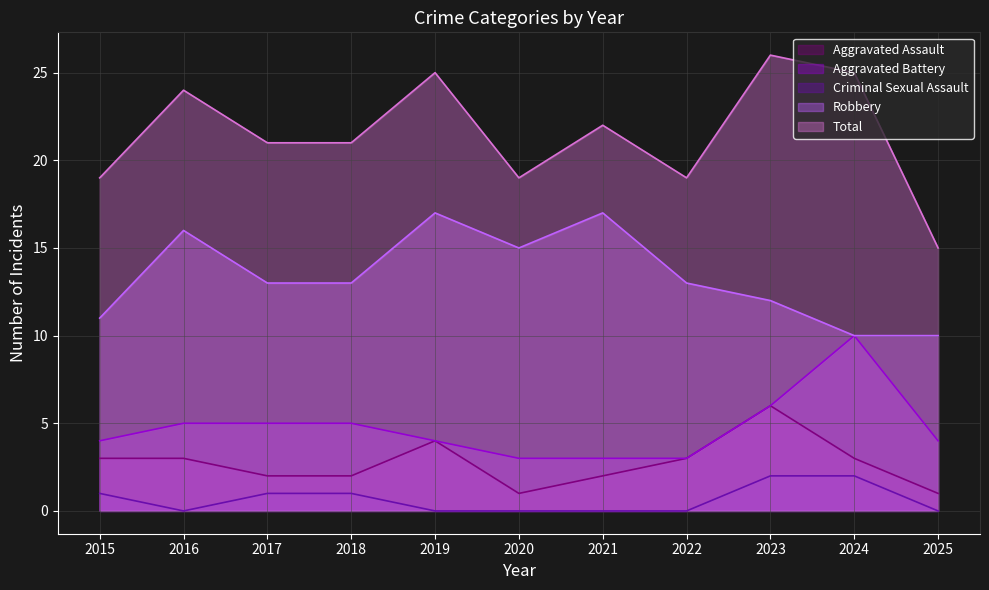

Reading left to right, list all the values displayed in this chart.

Aggravated Assault: 2015=3	2016=3	2017=2	2018=2	2019=4	2020=1	2021=2	2022=3	2023=6	2024=3	2025=1
Aggravated Battery: 2015=4	2016=5	2017=5	2018=5	2019=4	2020=3	2021=3	2022=3	2023=6	2024=10	2025=4
Criminal Sexual Assault: 2015=1	2016=0	2017=1	2018=1	2019=0	2020=0	2021=0	2022=0	2023=2	2024=2	2025=0
Robbery: 2015=11	2016=16	2017=13	2018=13	2019=17	2020=15	2021=17	2022=13	2023=12	2024=10	2025=10
Total: 2015=19	2016=24	2017=21	2018=21	2019=25	2020=19	2021=22	2022=19	2023=26	2024=25	2025=15